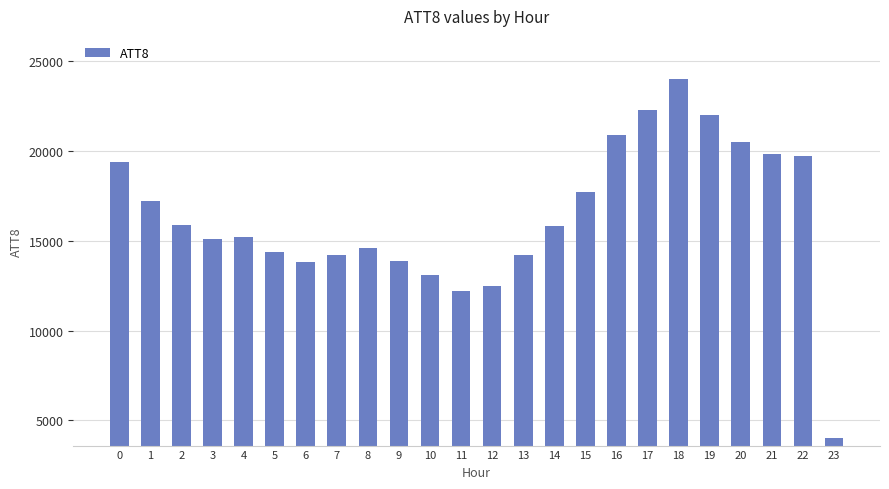

Which has a higher value, 20 or 4?

20